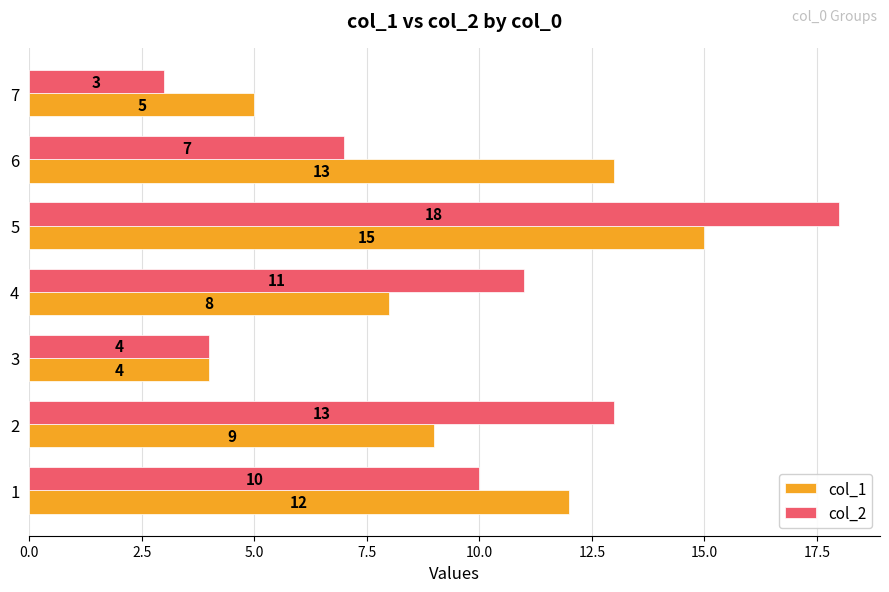

What is the difference between the second highest and minimum values in the col_1 series?

9